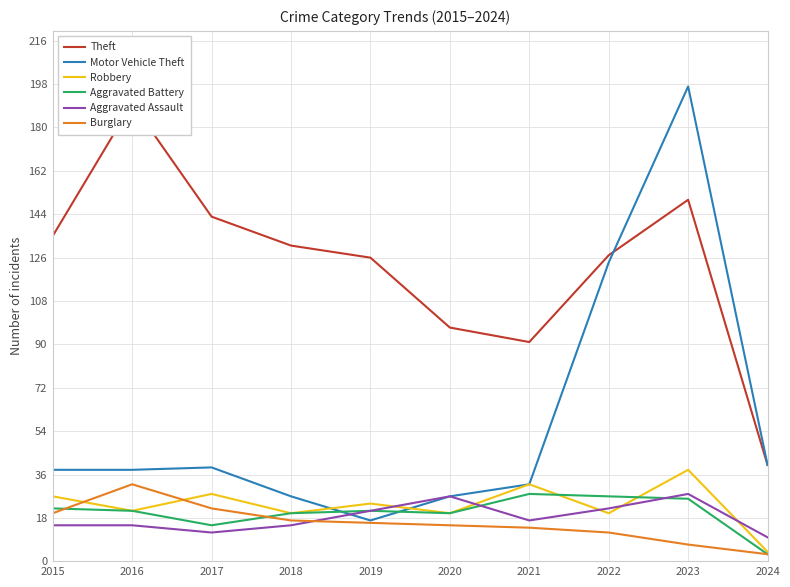

Reading left to right, list all the values displayed in this chart.

Theft: 135	190	143	131	126	97	91	127	150	40
Motor Vehicle Theft: 38	38	39	27	17	27	32	124	197	40
Robbery: 27	21	28	20	24	20	32	20	38	4
Aggravated Battery: 22	21	15	20	21	20	28	27	26	3
Aggravated Assault: 15	15	12	15	21	27	17	22	28	10
Burglary: 20	32	22	17	16	15	14	12	7	3